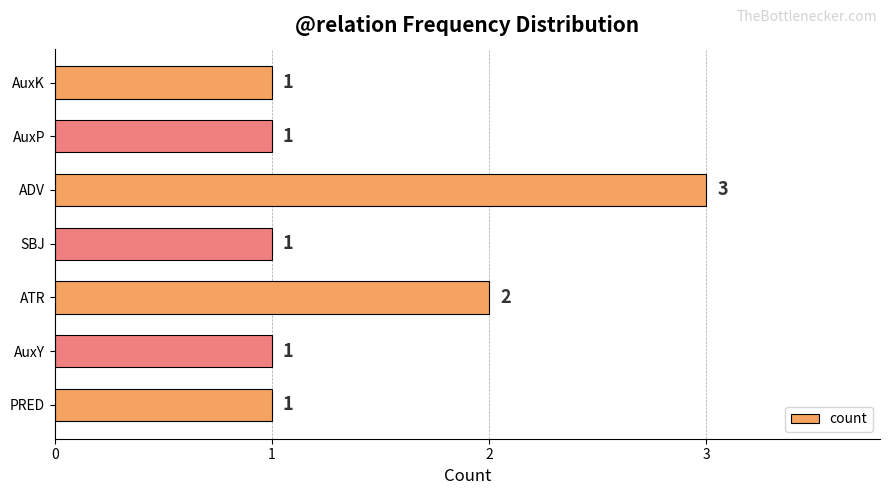

The chart shows a value of 5 at ADV. True or false?

False